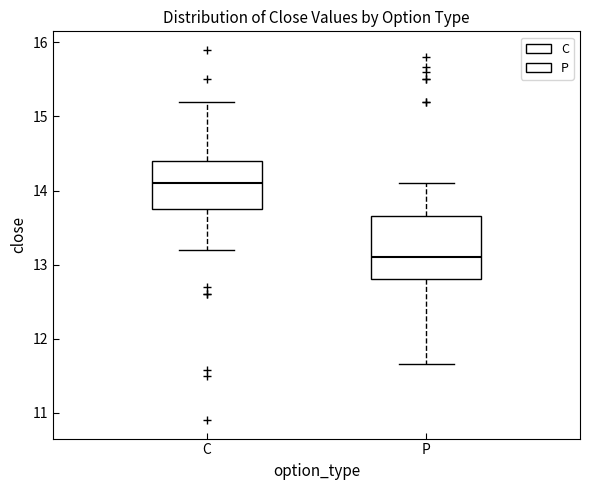

Reading left to right, read every box against the y-axis: the position of its median line, the range the box covers, and the ends of its whiskers. The values are not printed on the chart, so give them approximately, as read against the axis.

C: median 14.1, box 13.8 to 14.4, whiskers 13.2 to 15.2
P: median 13.1, box 12.8 to 13.7, whiskers 11.7 to 14.1